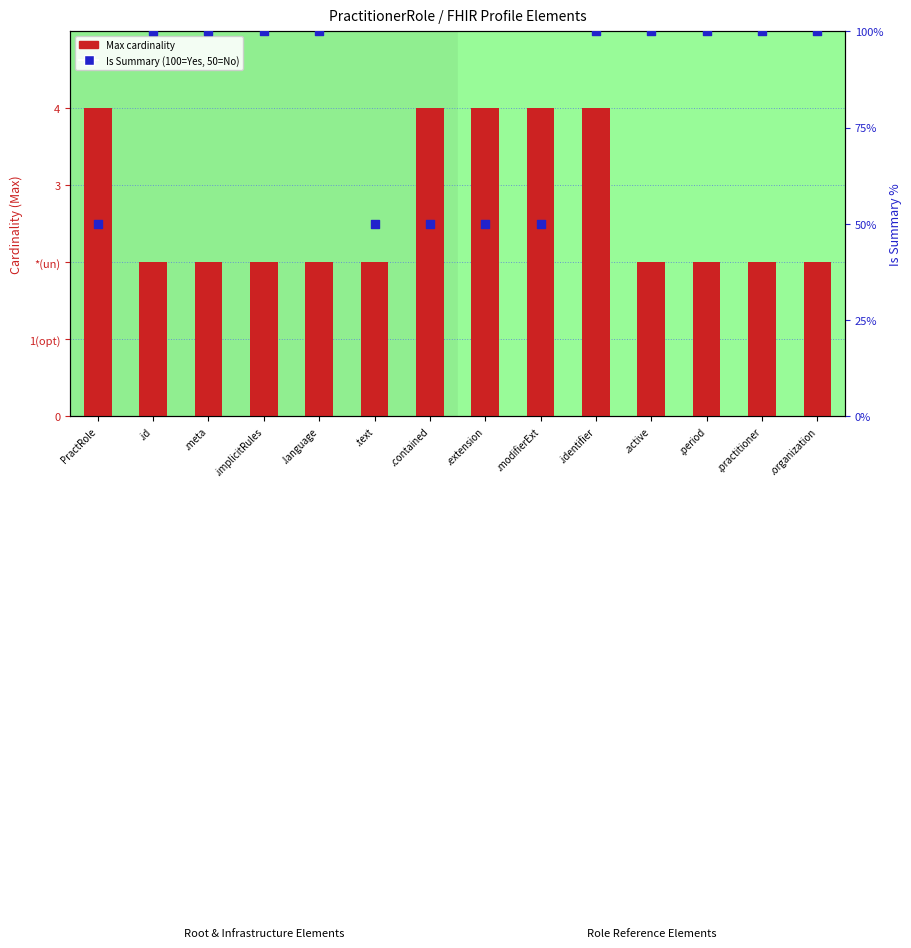

Which series has the largest total across all categories?

Is Summary (percentile)